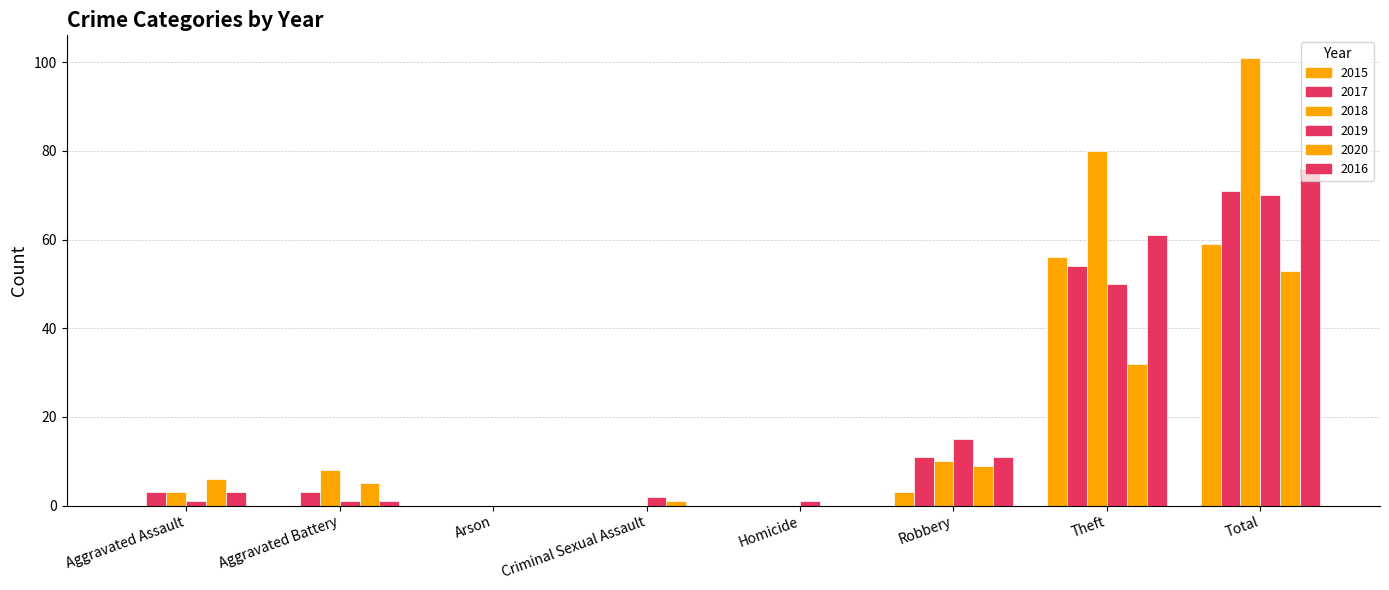

How many categories are shown in the chart?

8